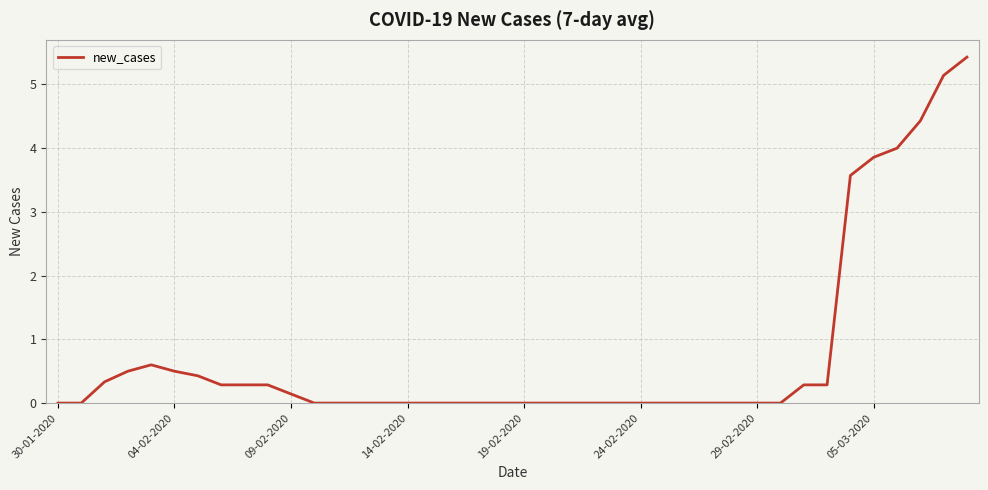

What is the maximum value shown in the chart?

5.4